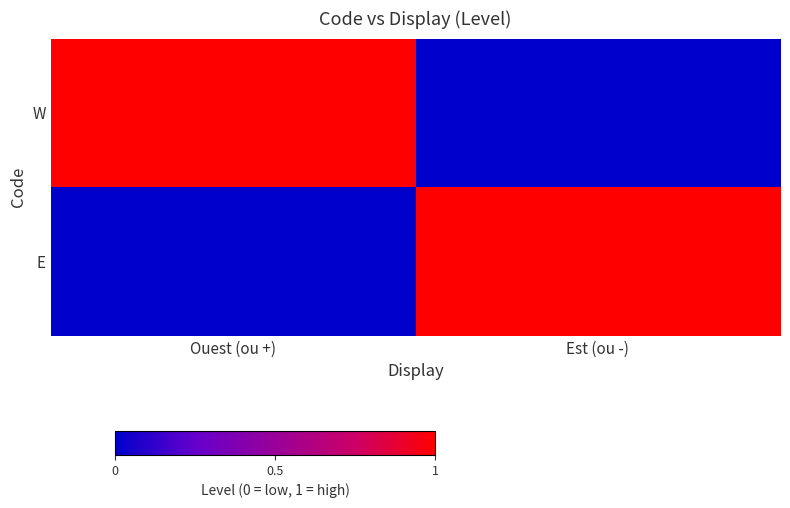

Which series changed the most between Ouest (ou +) and Est (ou -)?

W